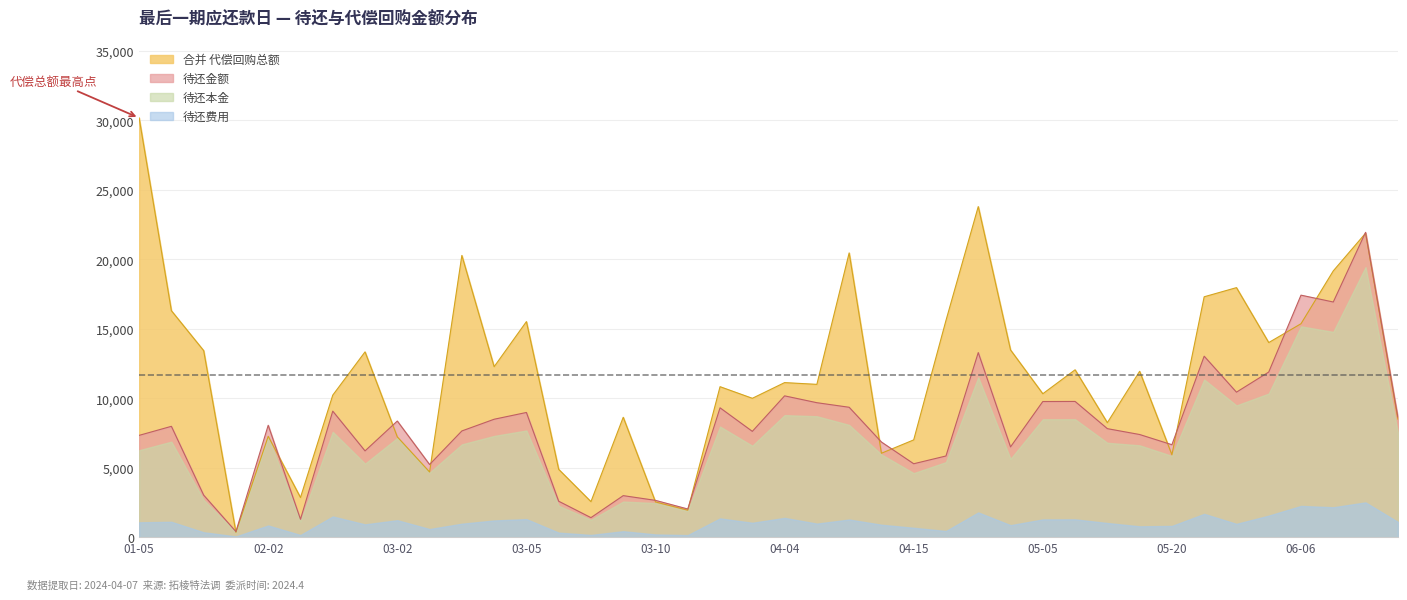

Rank the series by their maximum value, from lowest to highest.

待还费用, 待还本金, 待还金额, 合并 代偿回购总额